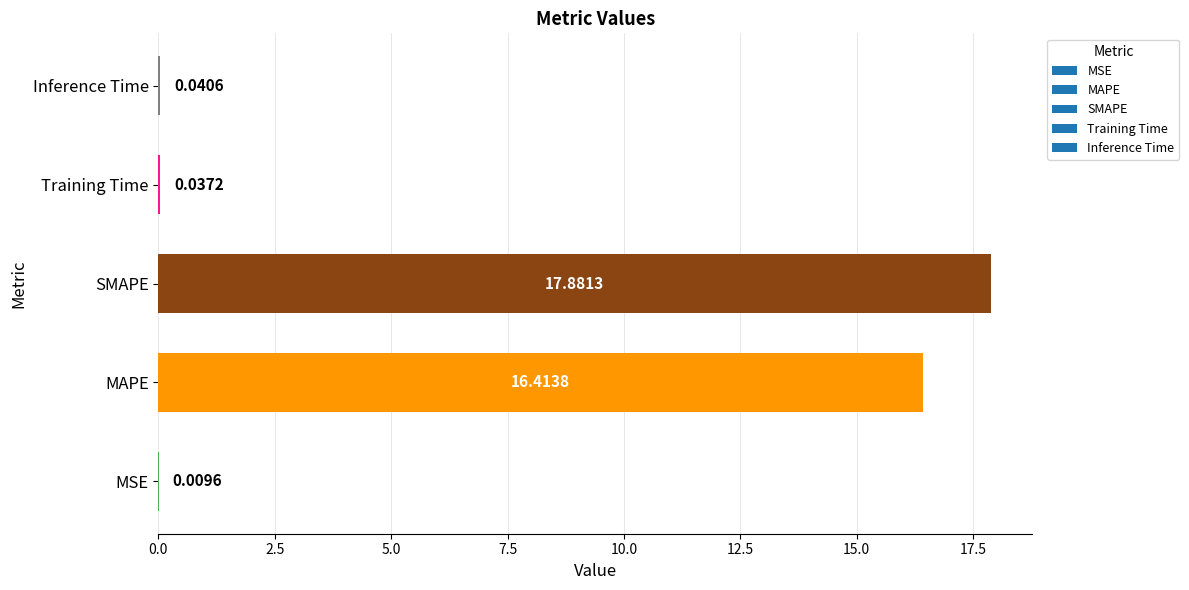

At which label is the value closest to 8?

Inference Time